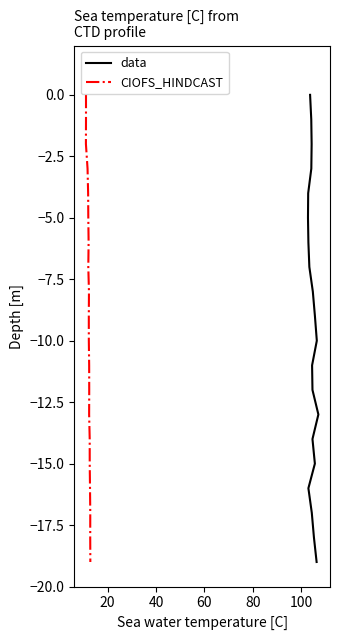

What is the sum of all data values?

-190